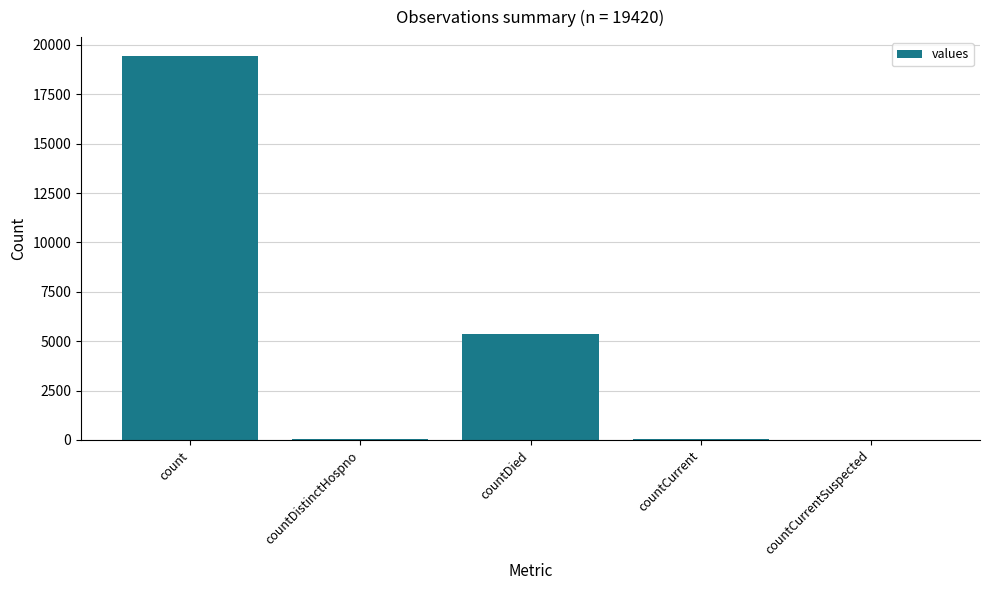

At which label is the value closest to 9710?

countDied